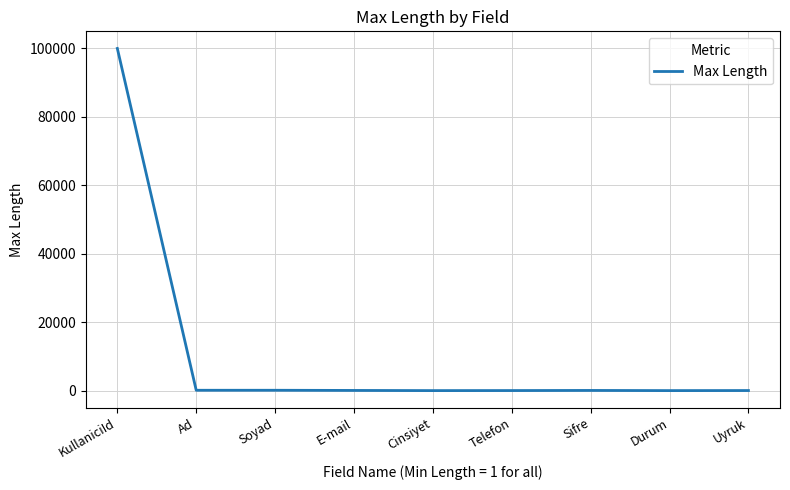

Is it true that the value at Cinsiyet is 1?

True